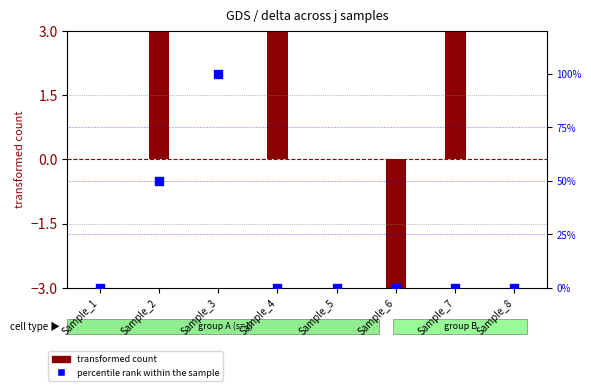

Which series has the widest spread of Y values?

percentile rank within the sample